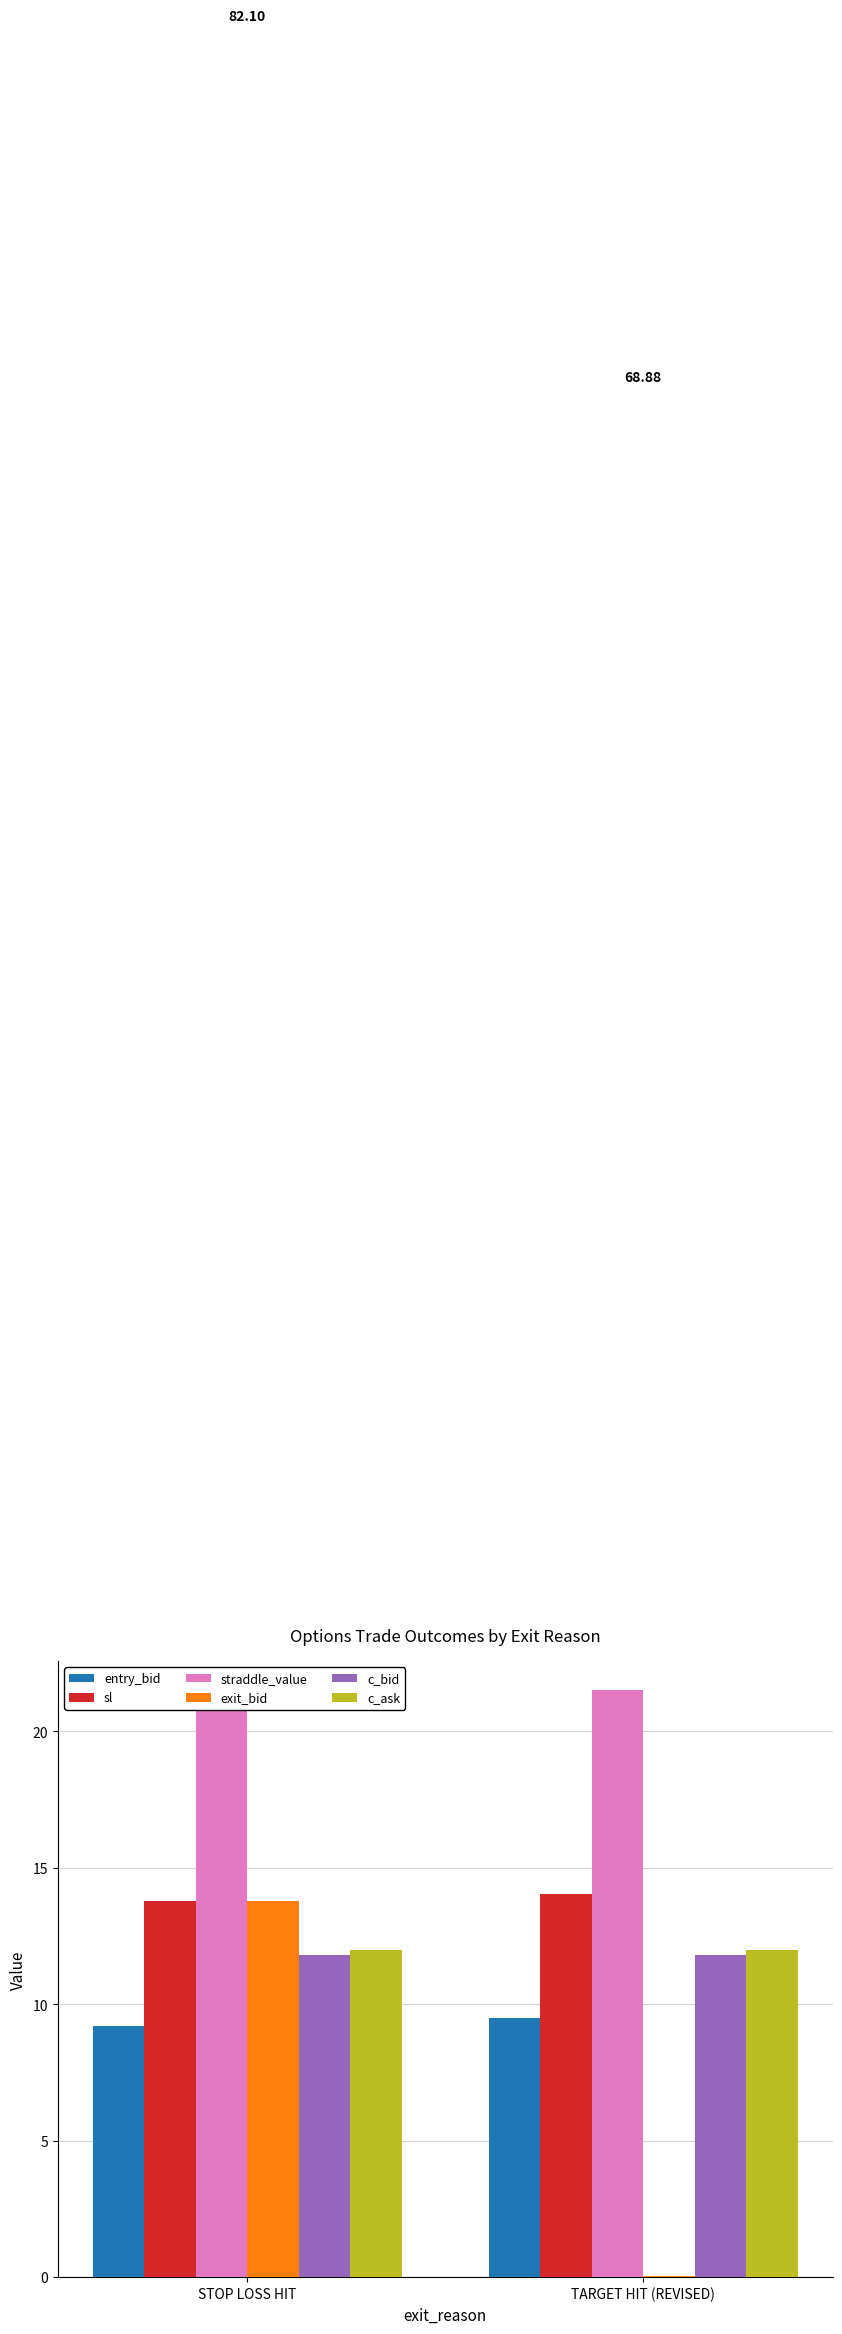

What is the label of the 1st bar from the right?

TARGET HIT (REVISED)